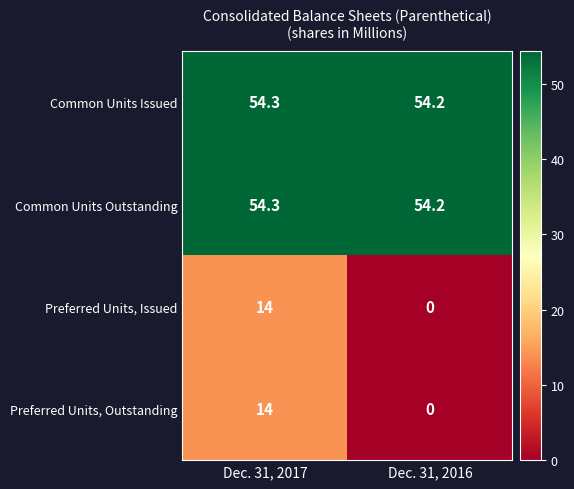

What is the sum of the Preferred Units, Outstanding values at Dec. 31, 2017 and Dec. 31, 2016?

14.0